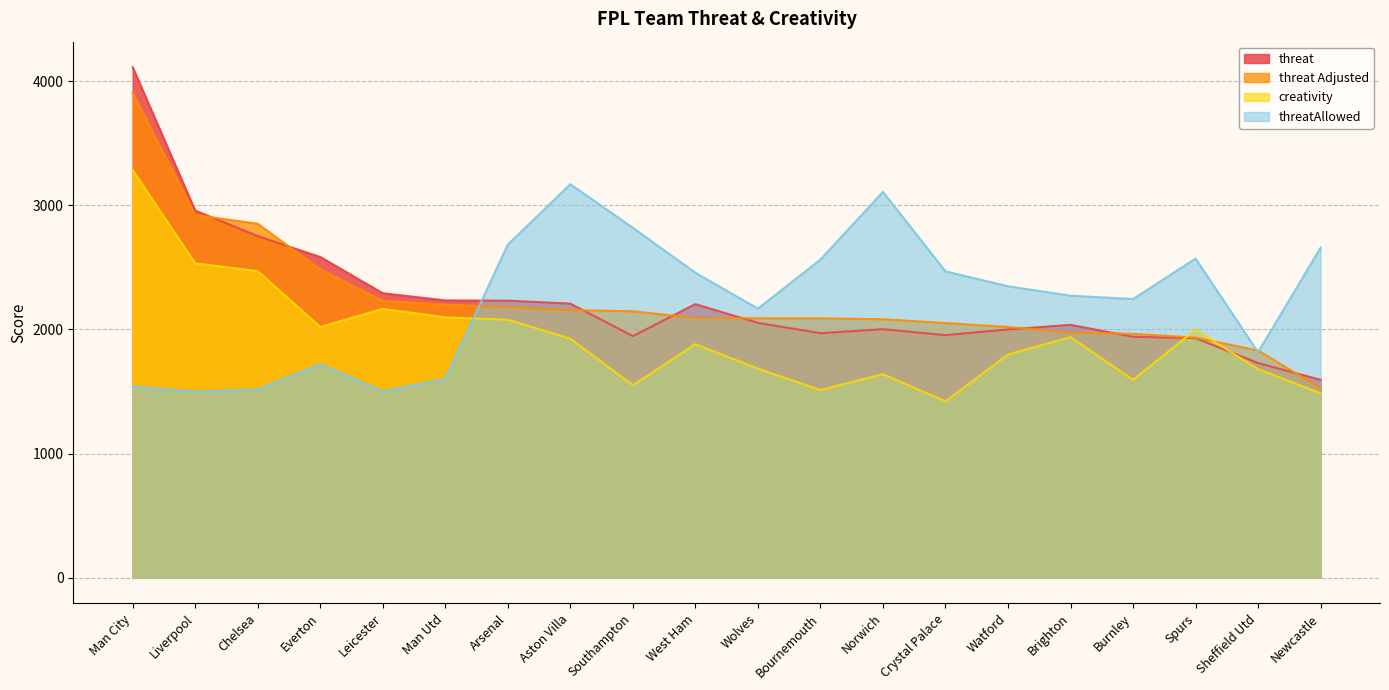

Rank the series at Arsenal from lowest to highest value.

creativity, threat Adjusted, threat, threatAllowed